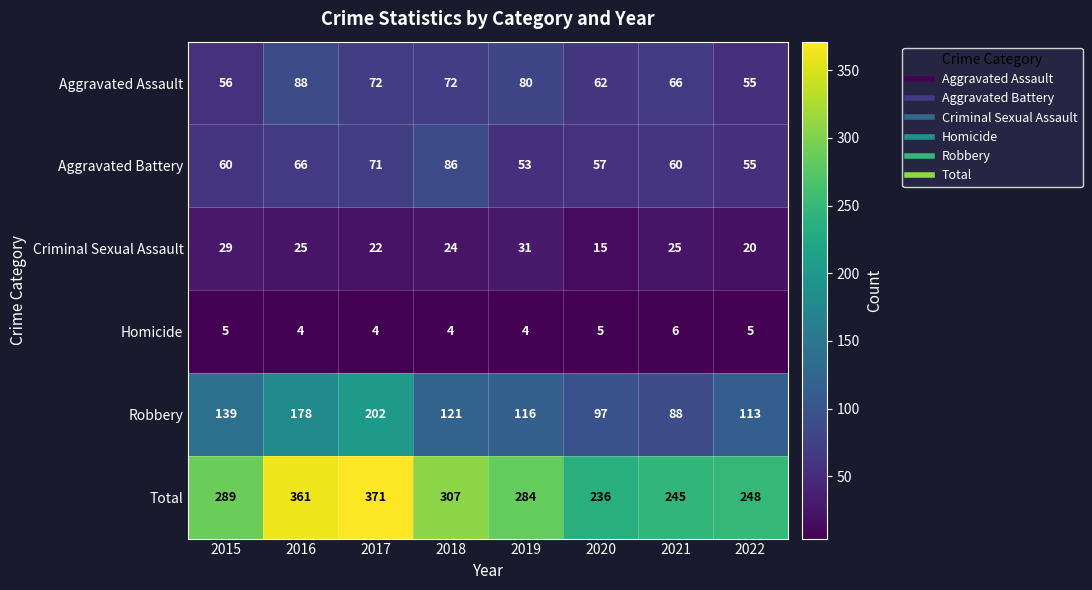

What is the difference between the maximum and minimum values in the Aggravated Battery series?

33